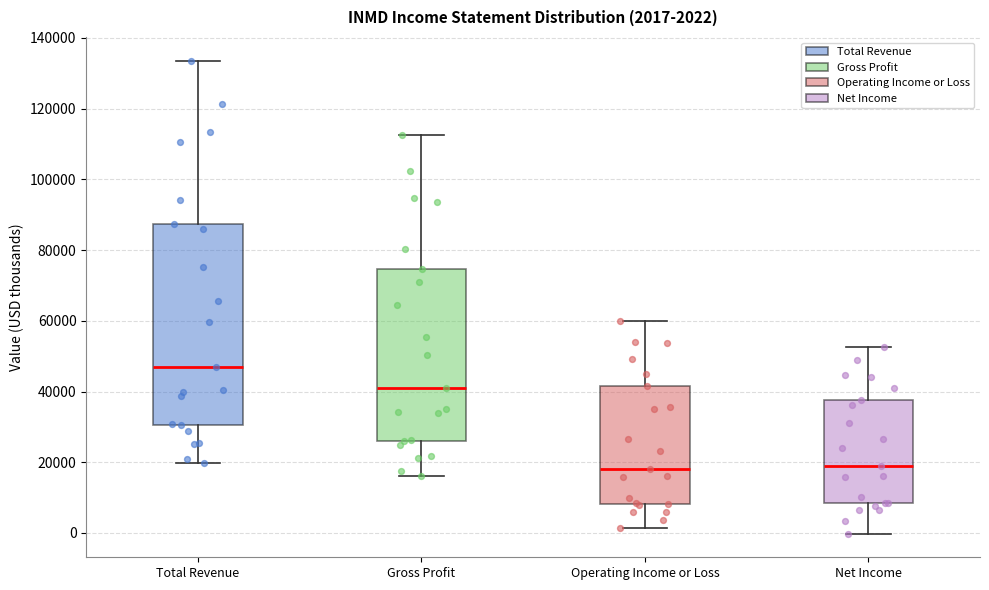

Which box is the tallest, from its lower edge to its upper edge?

Total Revenue